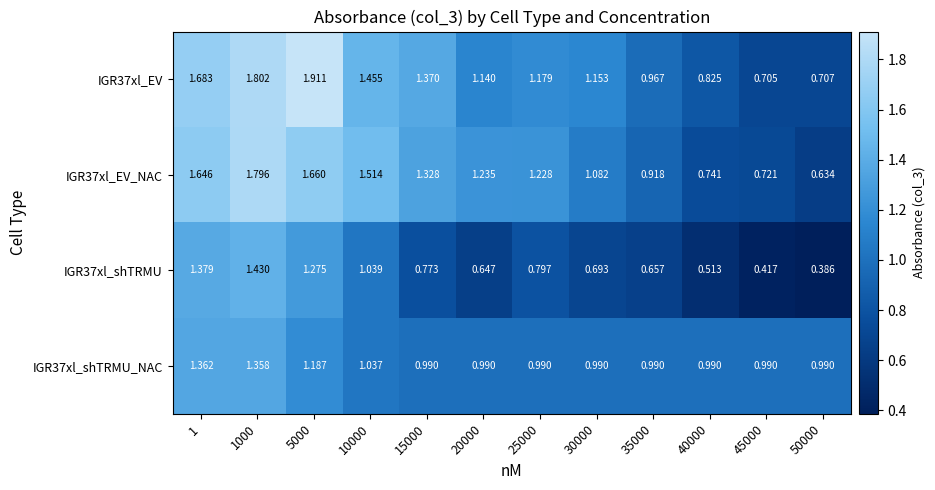

Count the number of data series in this chart.

4